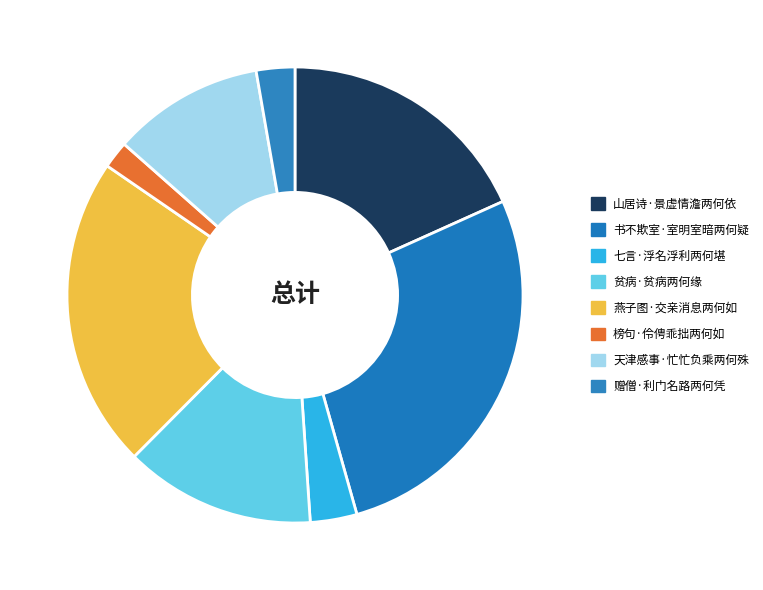

Is there any slice that represents more than half of the pie?

No